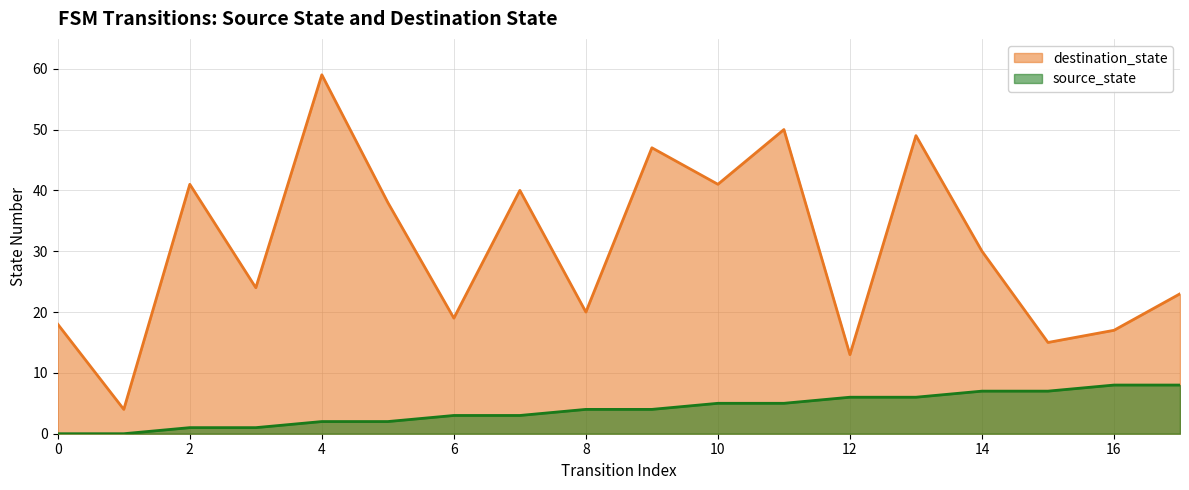

How many categories are shown in the chart?

18